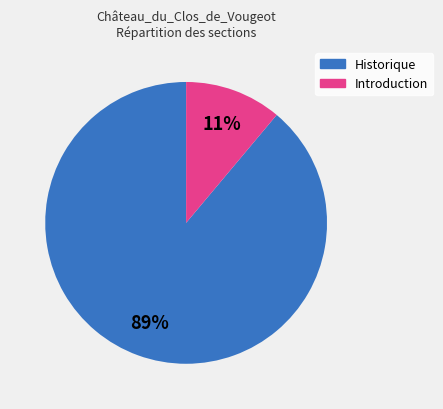

Which category has the smallest portion of the pie?

Introduction